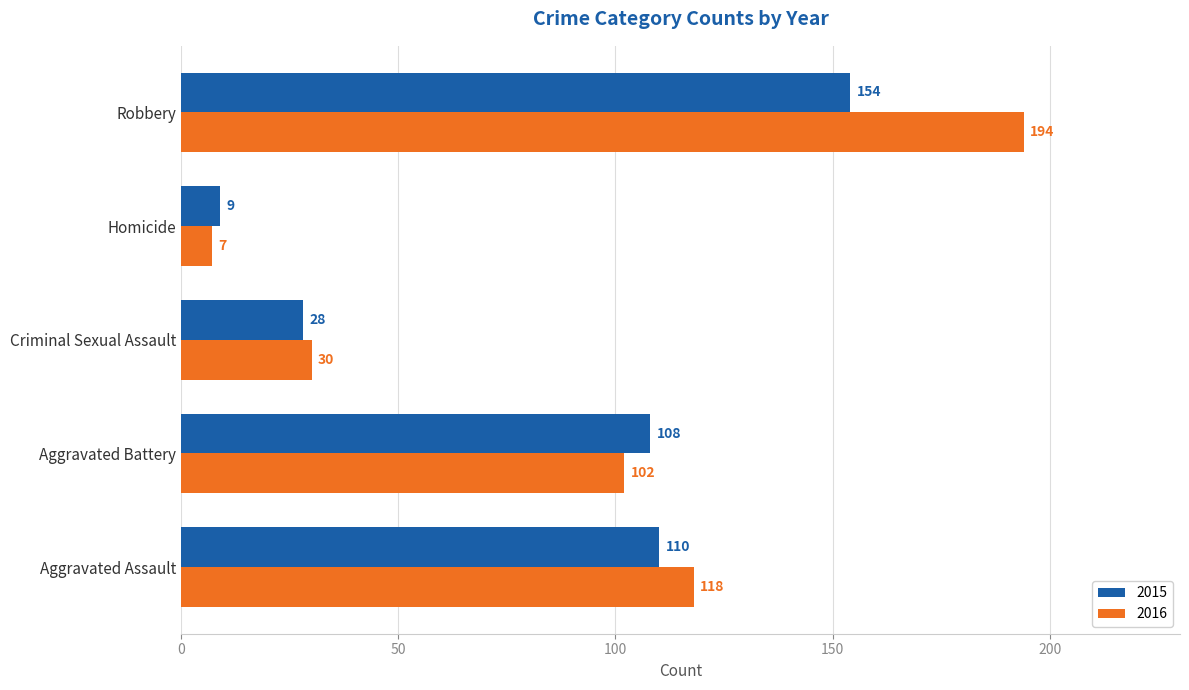

Read the 2016 value at Aggravated Battery, to the nearest 50.

100